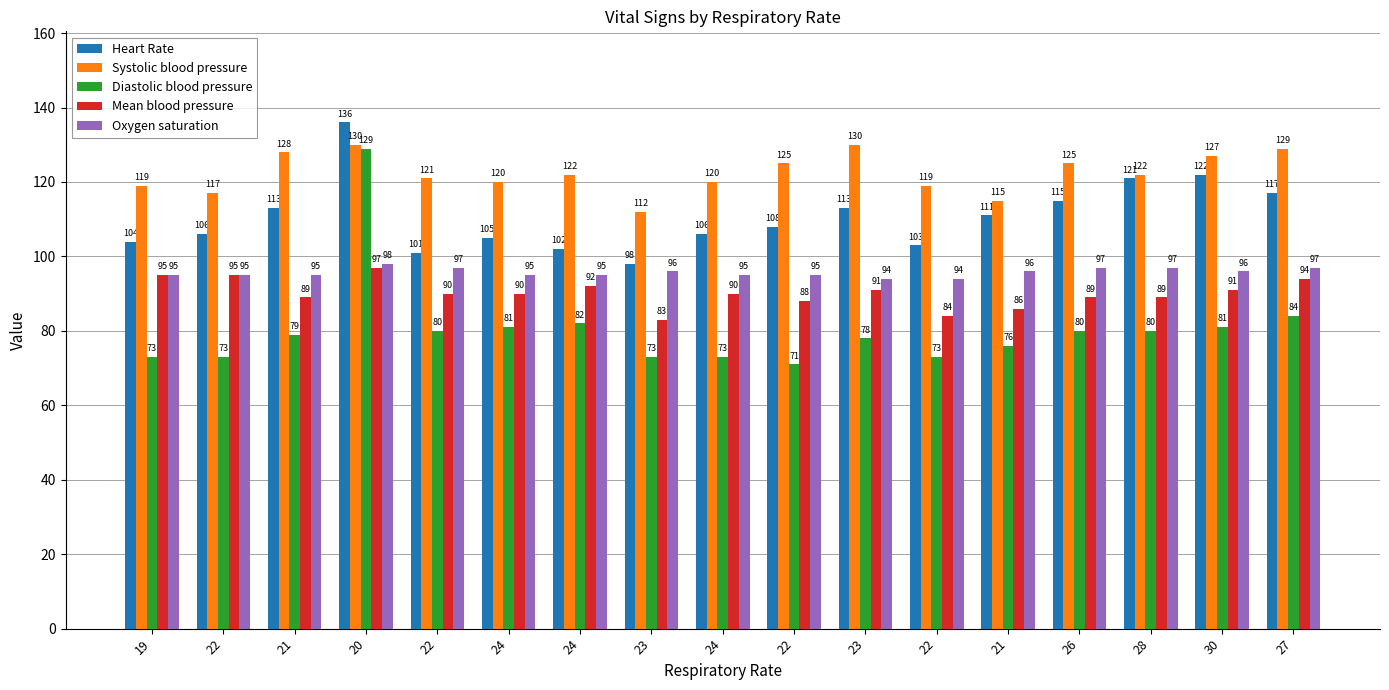

What is the difference between the highest and lowest values at 27?

45